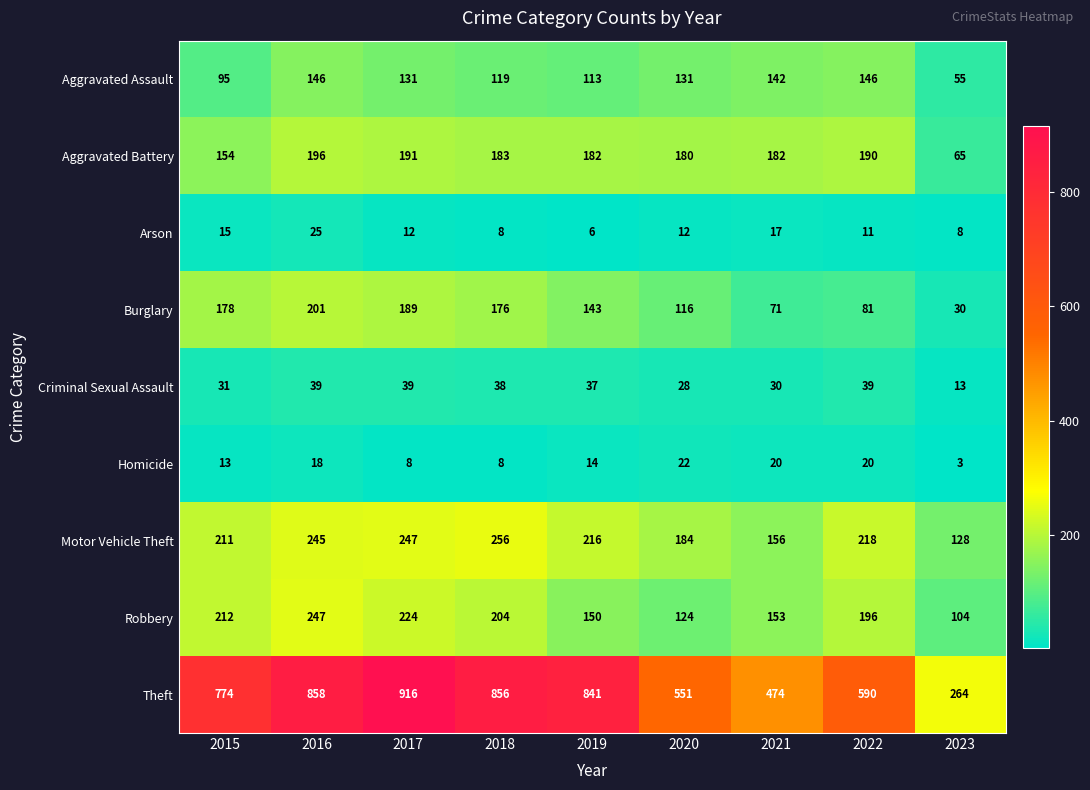

How many distinct data groups are displayed?

9